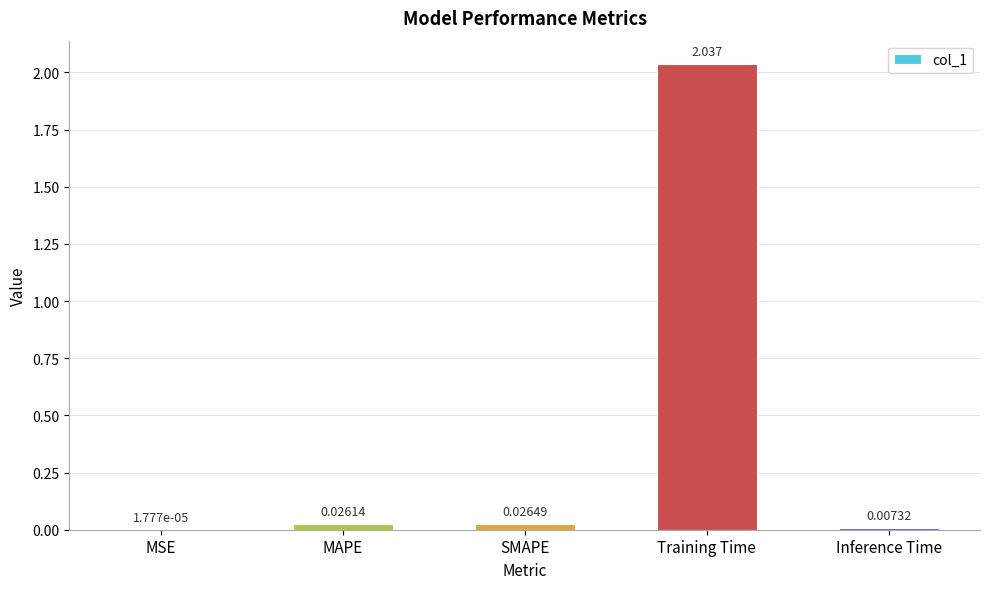

At which label is the value closest to 1?

SMAPE